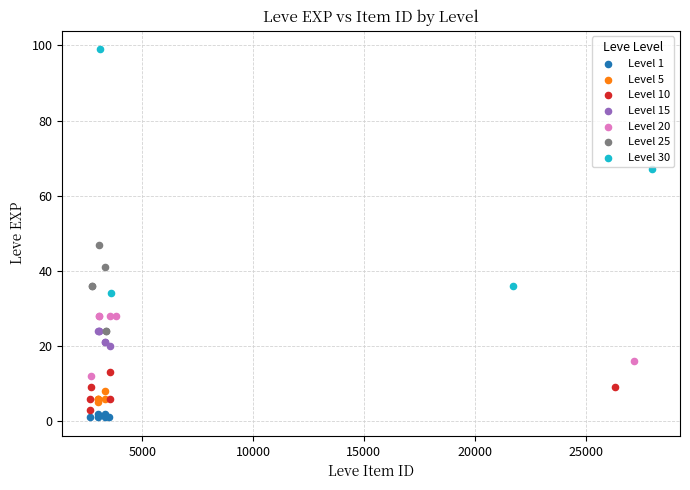

Which series contains the highest Y value?

Level 30